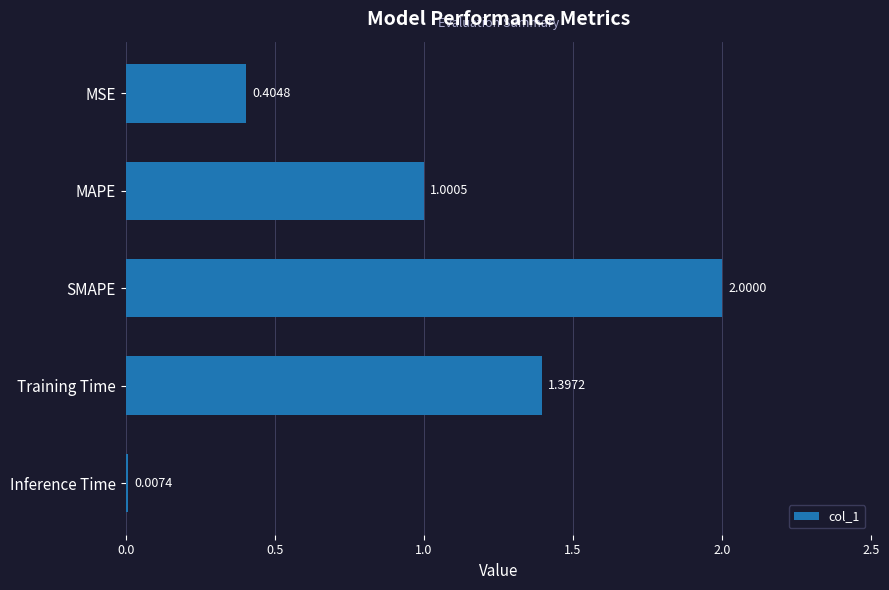

Where is the data nearest to the value 1?

MAPE